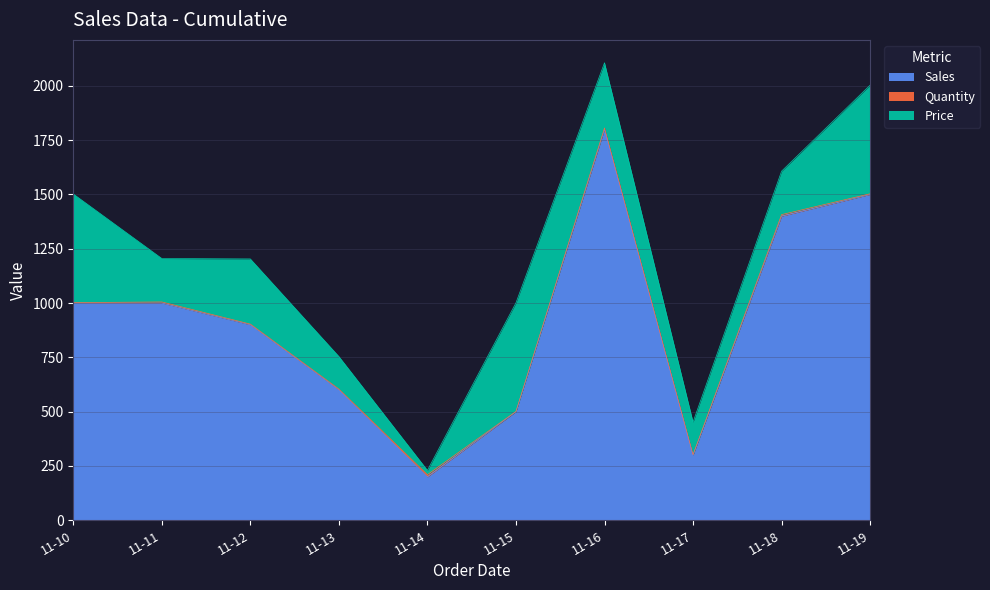

How many interior local peaks does the Price series have?

2